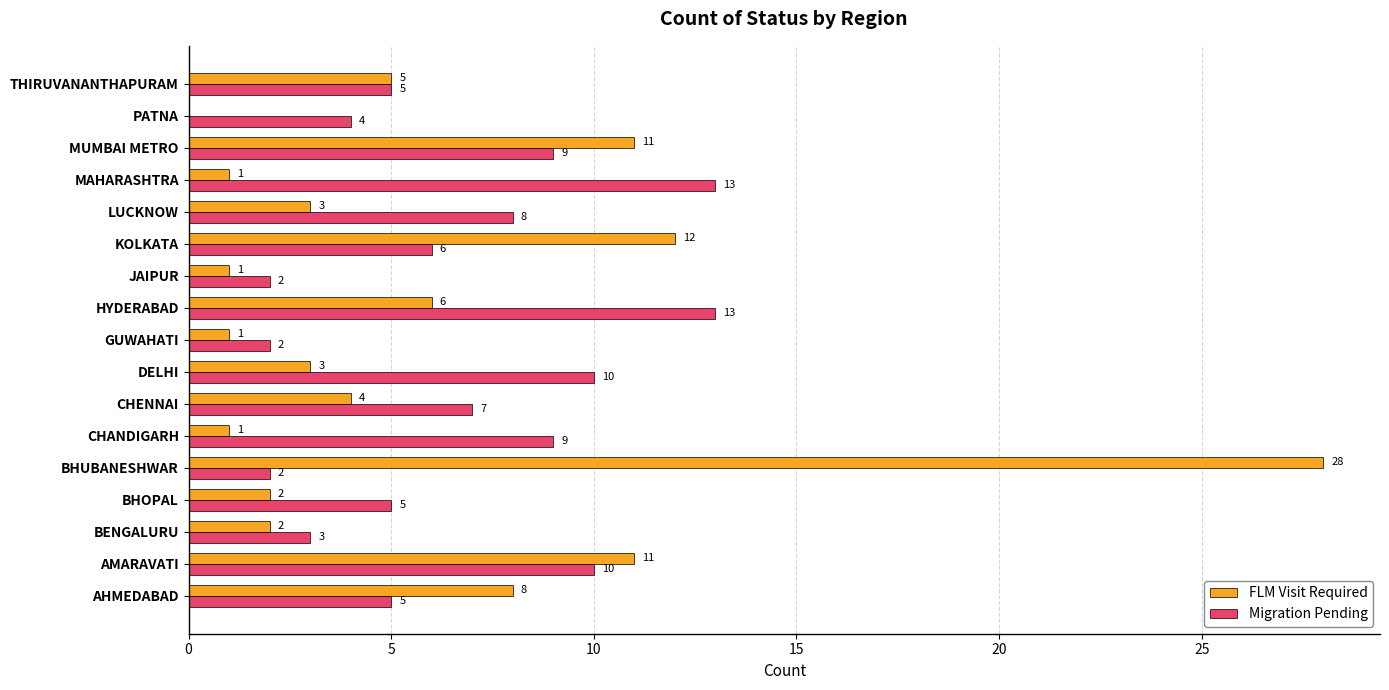

What is the total value across all series at GUWAHATI?

3